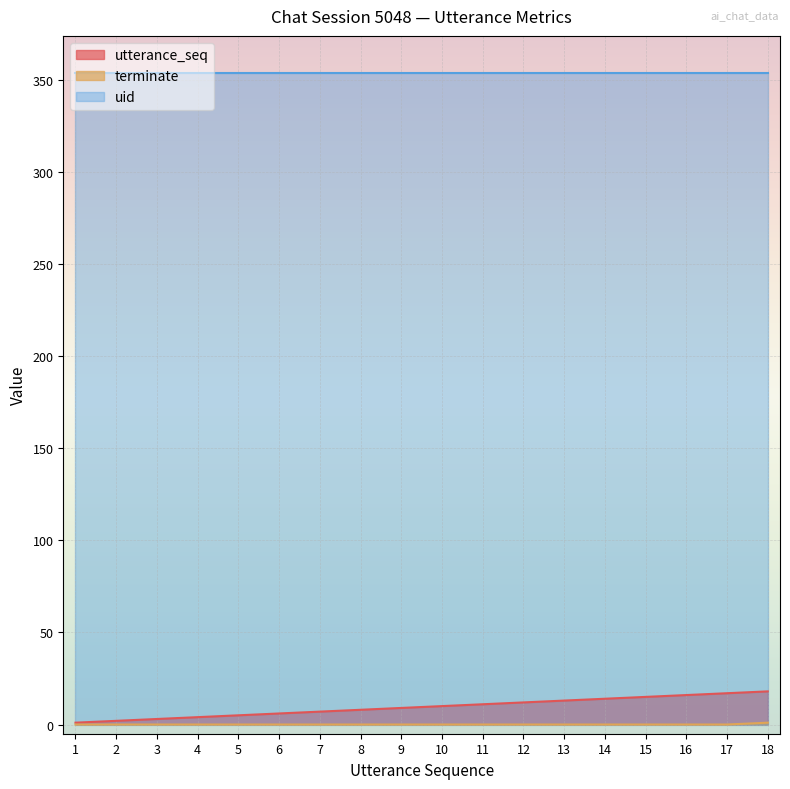

True or false: terminate and utterance_seq intersect in this chart.

False